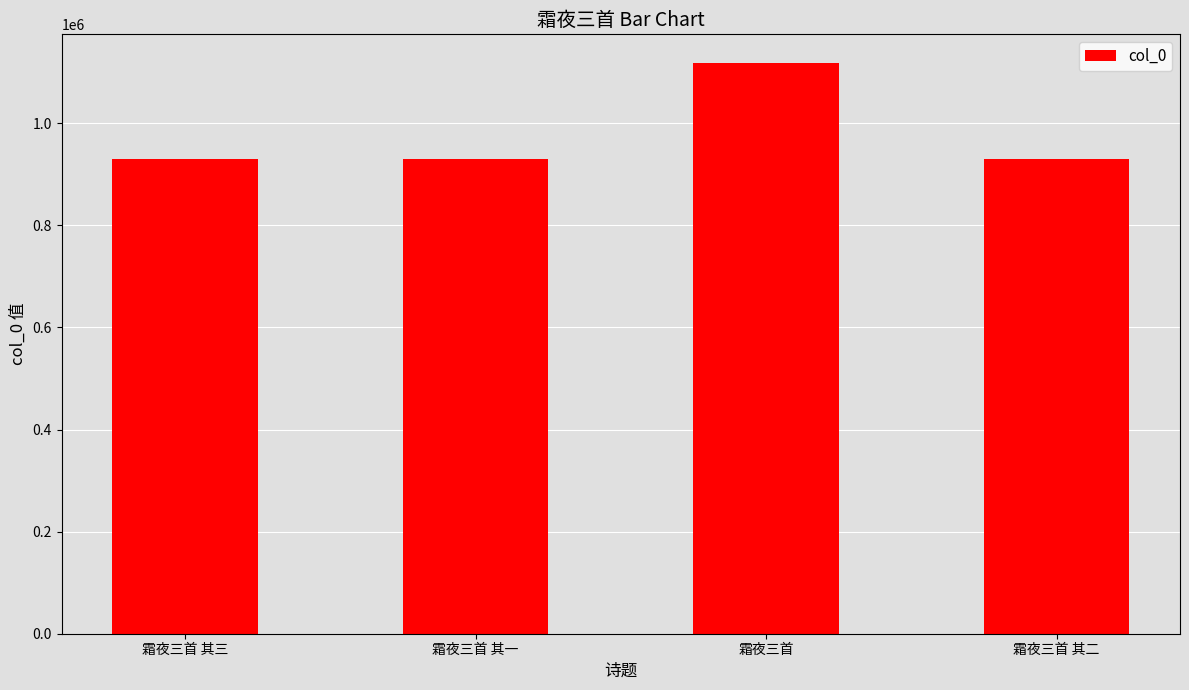

How many bars are there in total?

4